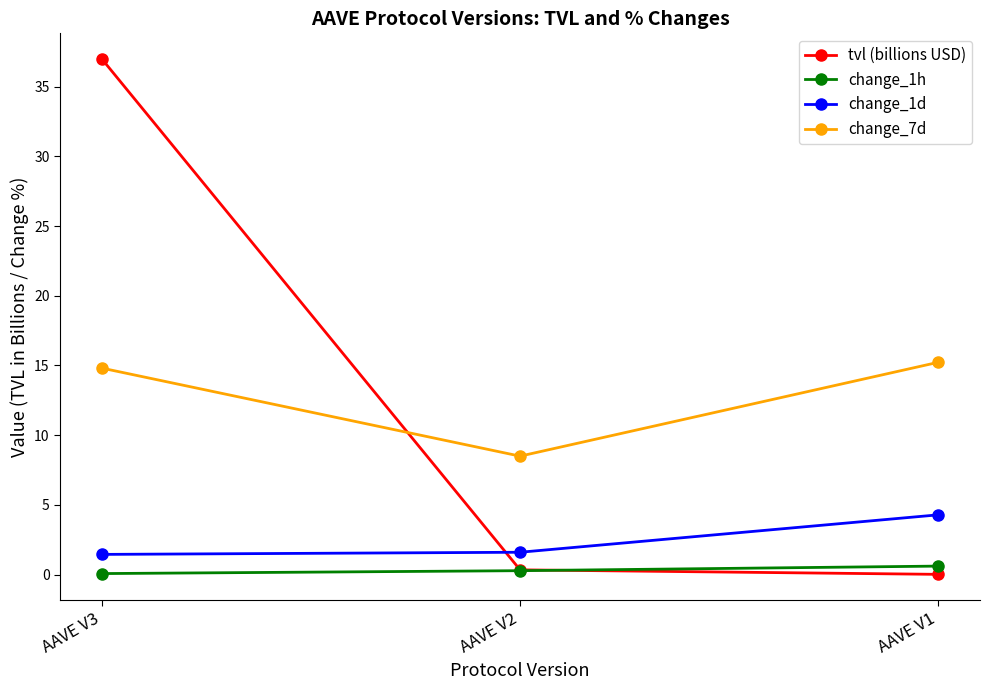

At which category is the sum across all series the highest?

AAVE V3